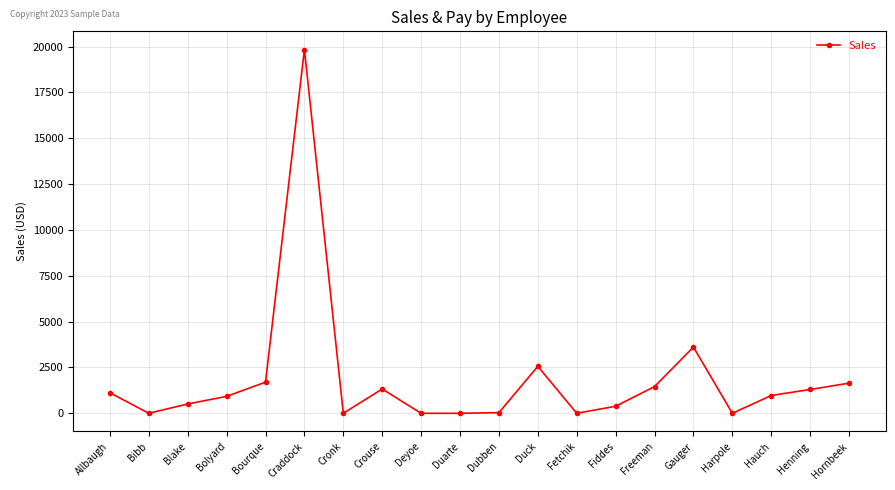

Where does the data first go above 969?

Allbaugh